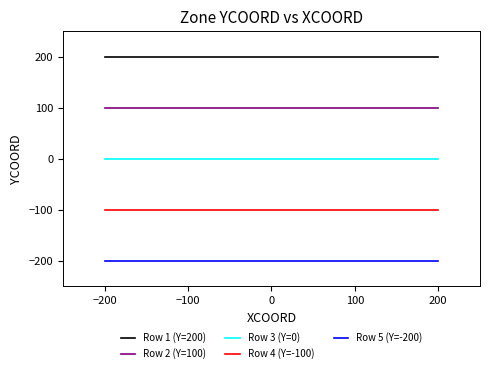

What is the maximum value for Row 4 (Y=-100)?

-100